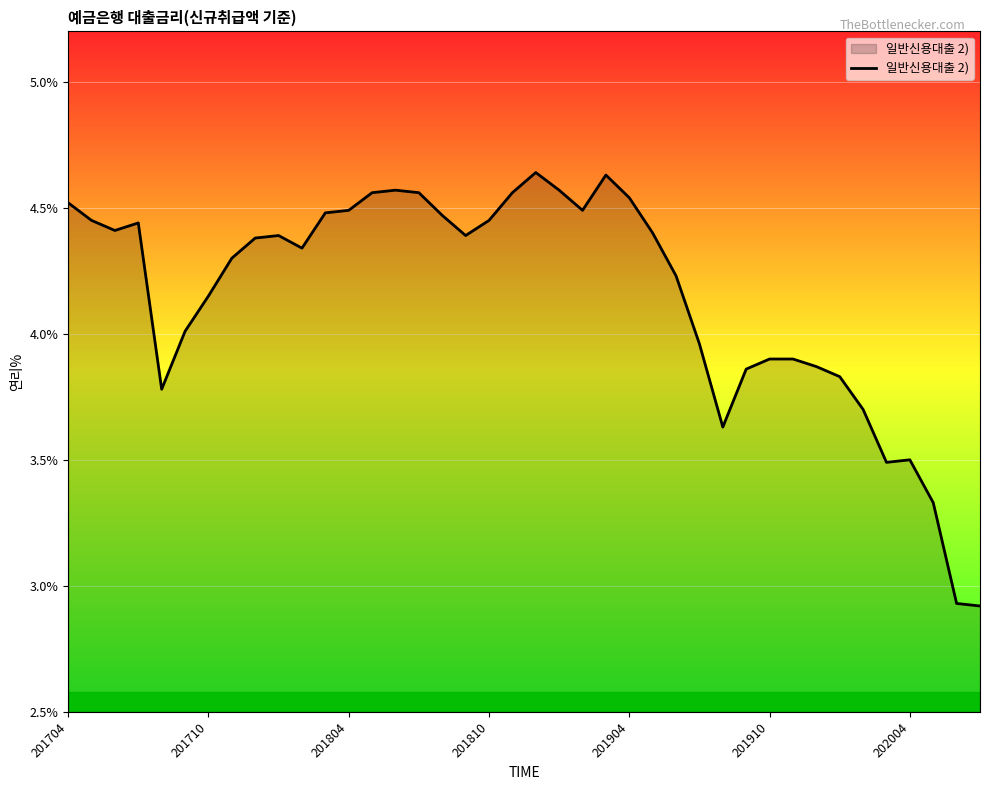

What is the difference between the maximum and minimum values?

1.7